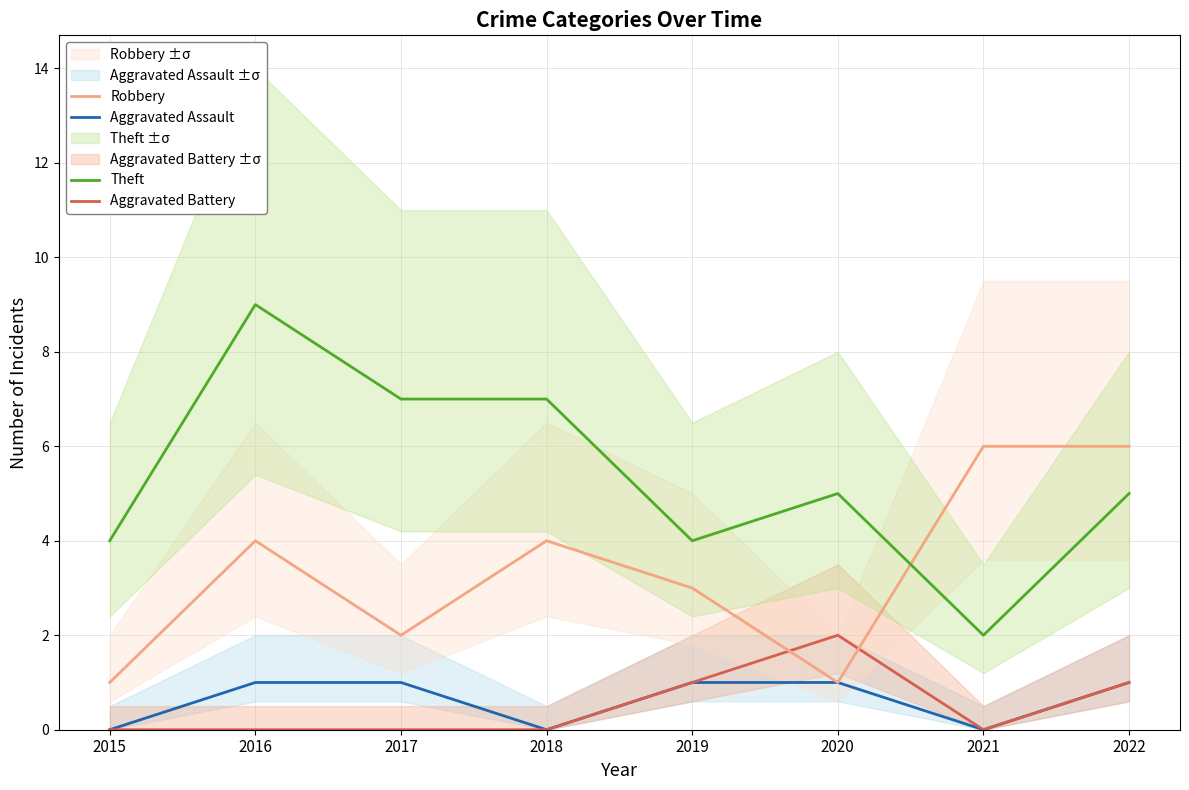

True or false: Aggravated Battery has a value of 0 at 2016.

True